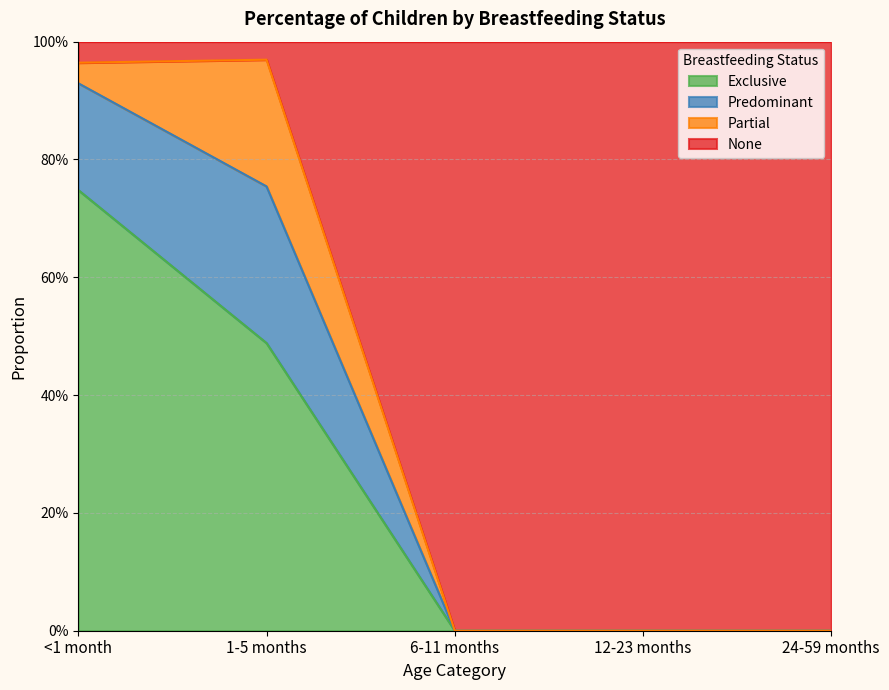

What is the difference between the maximum and minimum values in the None series?

1.0